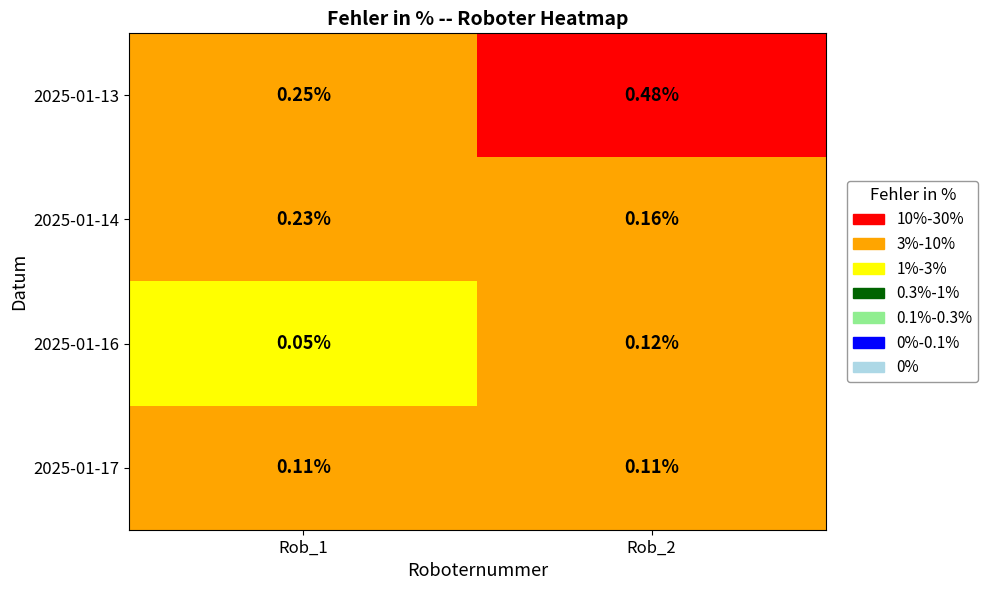

Reading left to right, list all the values displayed in this chart.

2025-01-13: Rob_1=0.2	Rob_2=0.5
2025-01-14: Rob_1=0.2	Rob_2=0.2
2025-01-16: Rob_1=0.1	Rob_2=0.1
2025-01-17: Rob_1=0.1	Rob_2=0.1